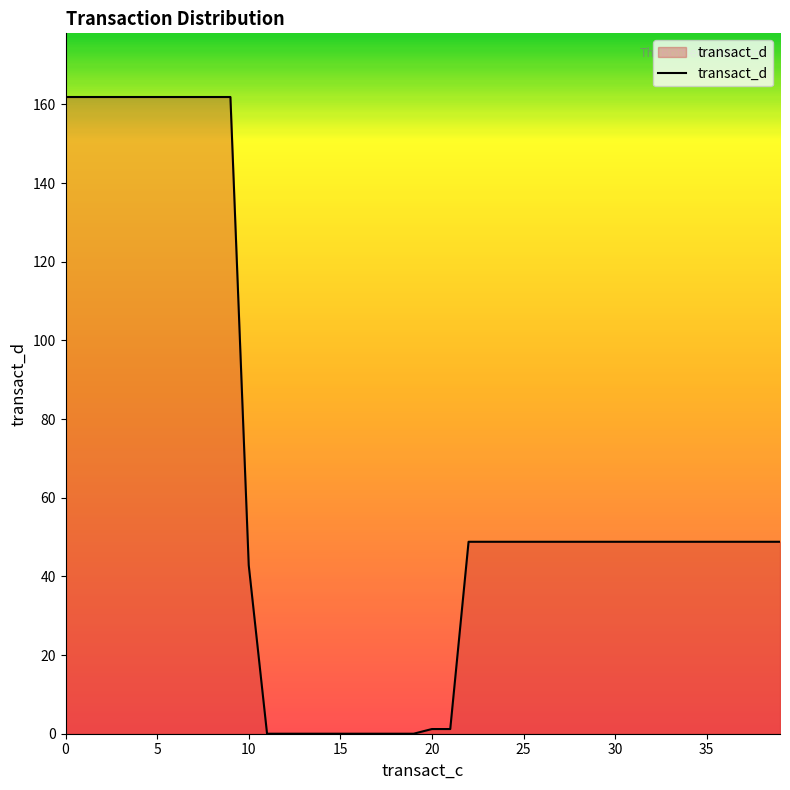

What is the maximum value shown in the chart?

161.9